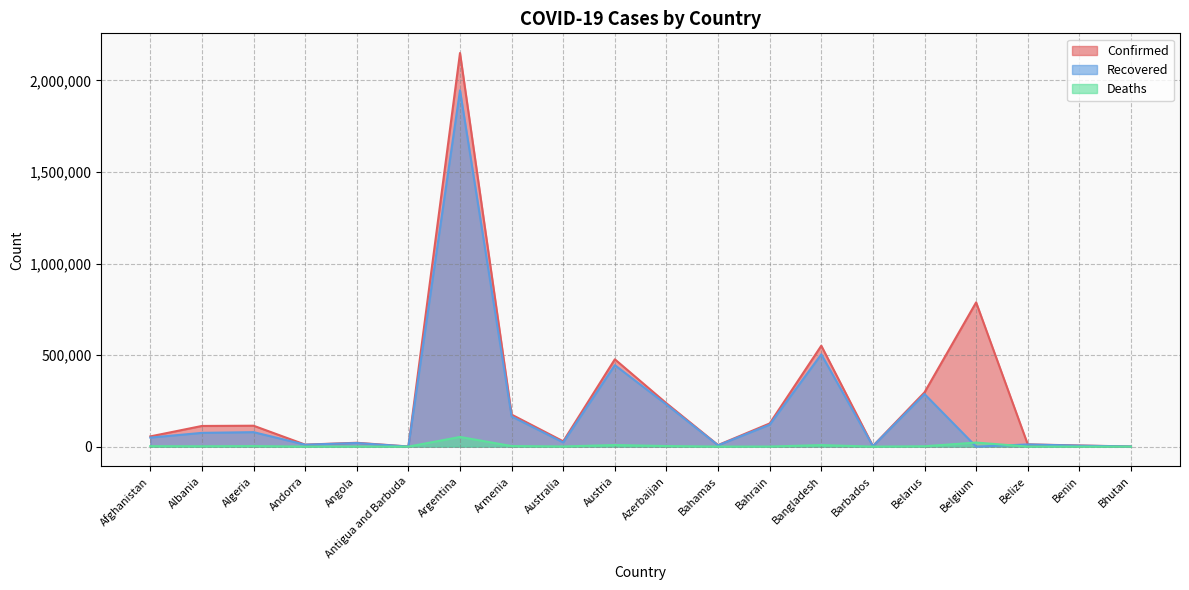

Which has a higher value, Bahamas or Austria?

Austria